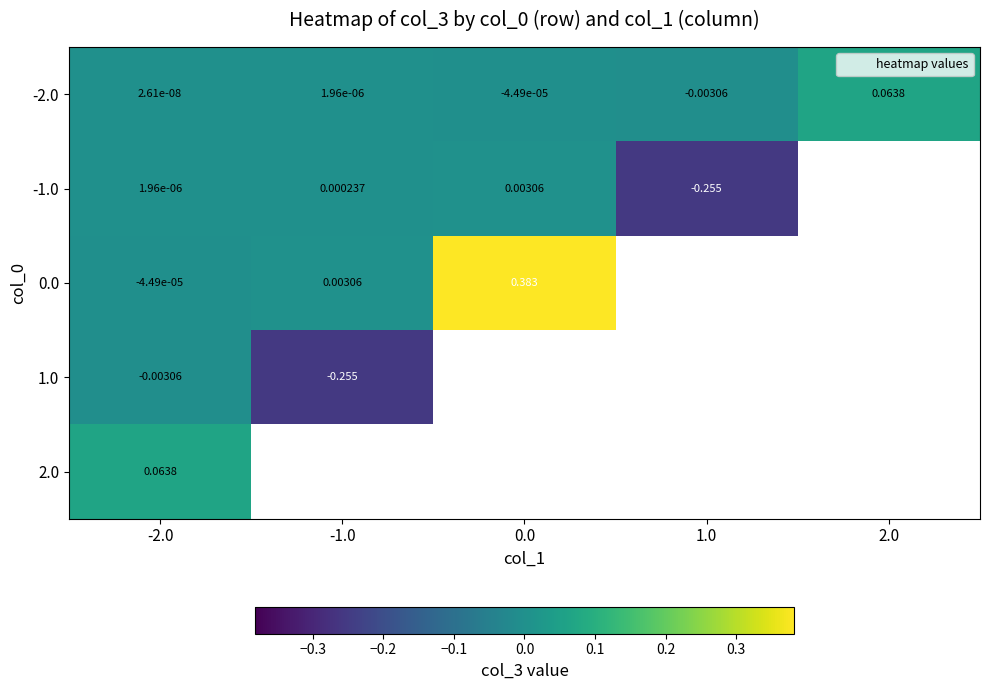

What is the total value across all series at -2.0?

0.1